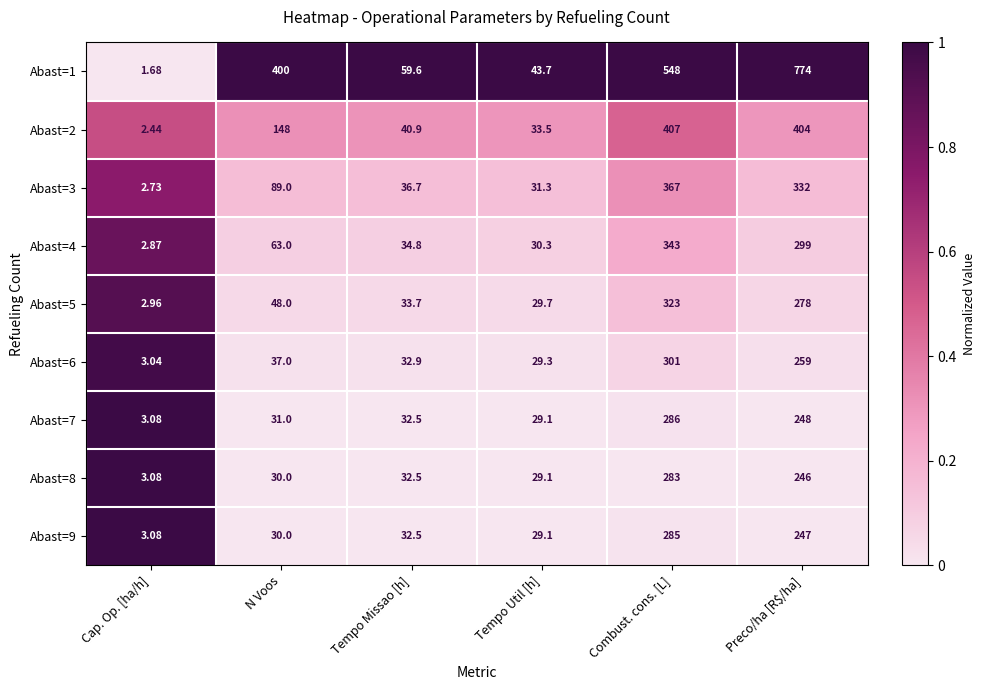

Rank the categories by Abast=5 value from highest to lowest.

Combust. cons. [L], Preco/ha [R$/ha], N Voos, Tempo Missao [h], Tempo Util [h], Cap. Op. [ha/h]